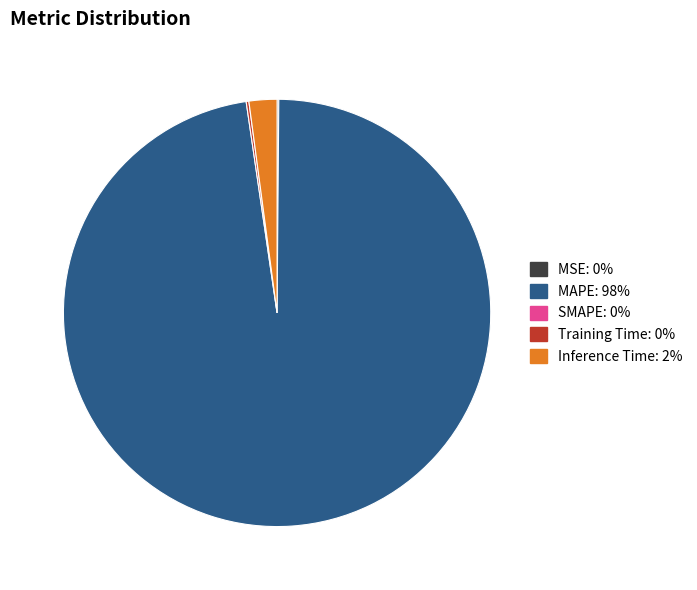

Does any single category account for the majority?

Yes